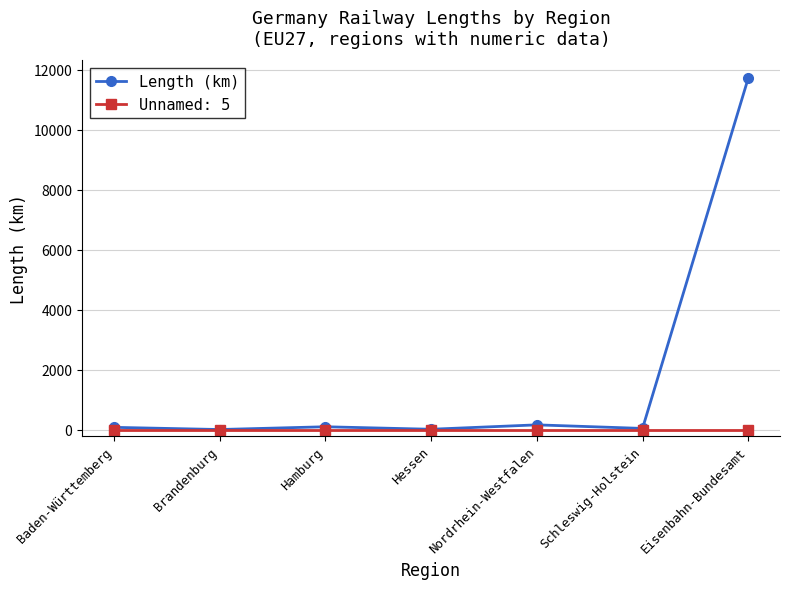

Which series has the widest spread of values?

Length (km)